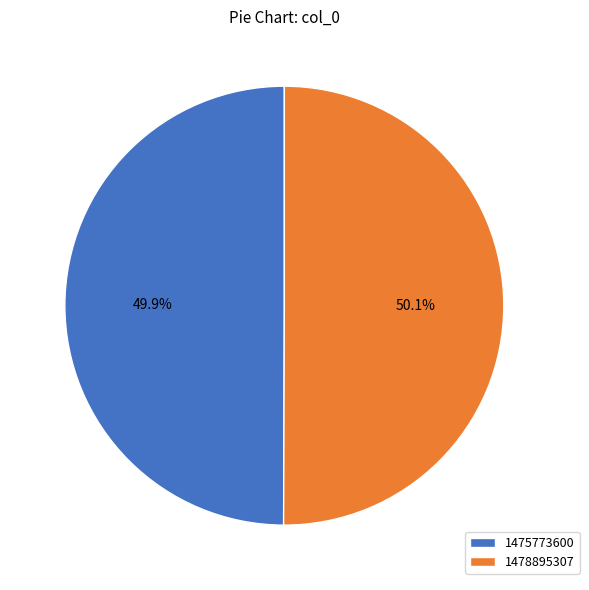

What is the ratio of the value at 1478895307 to the value at 1475773600?

1.0